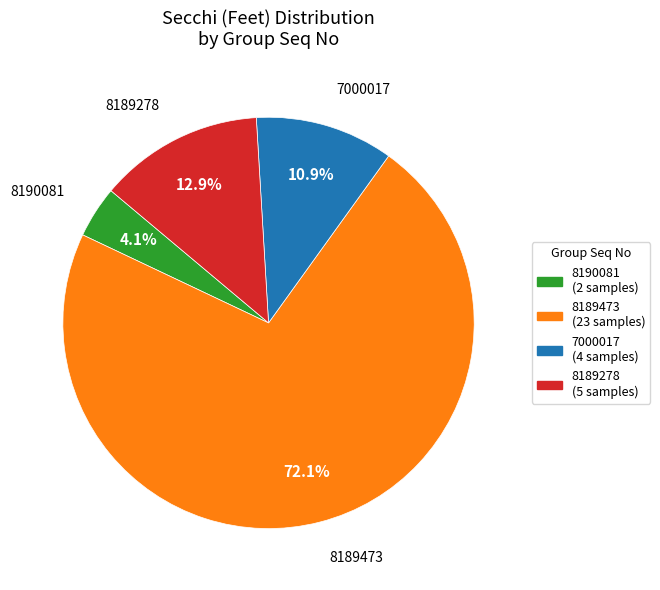

Is there a majority slice in this chart?

Yes